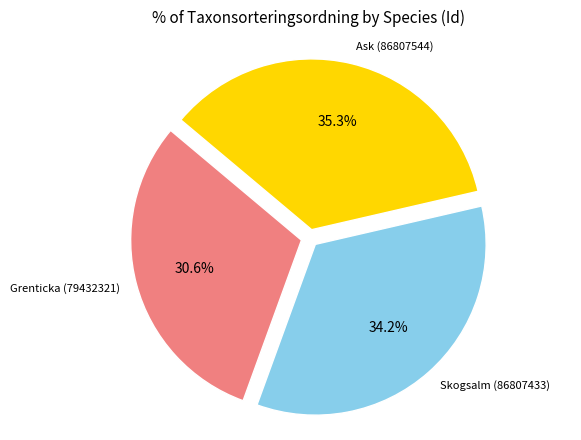

How many slices are in this pie chart?

3